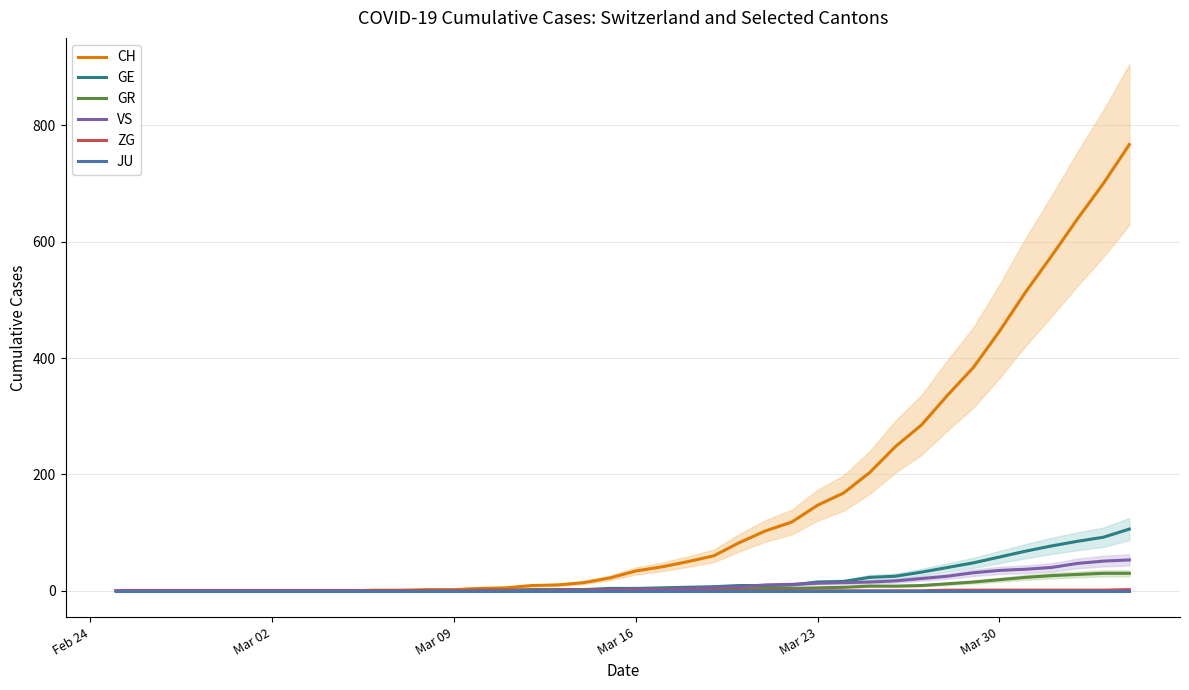

True or false: GR and CH cross at least once.

False